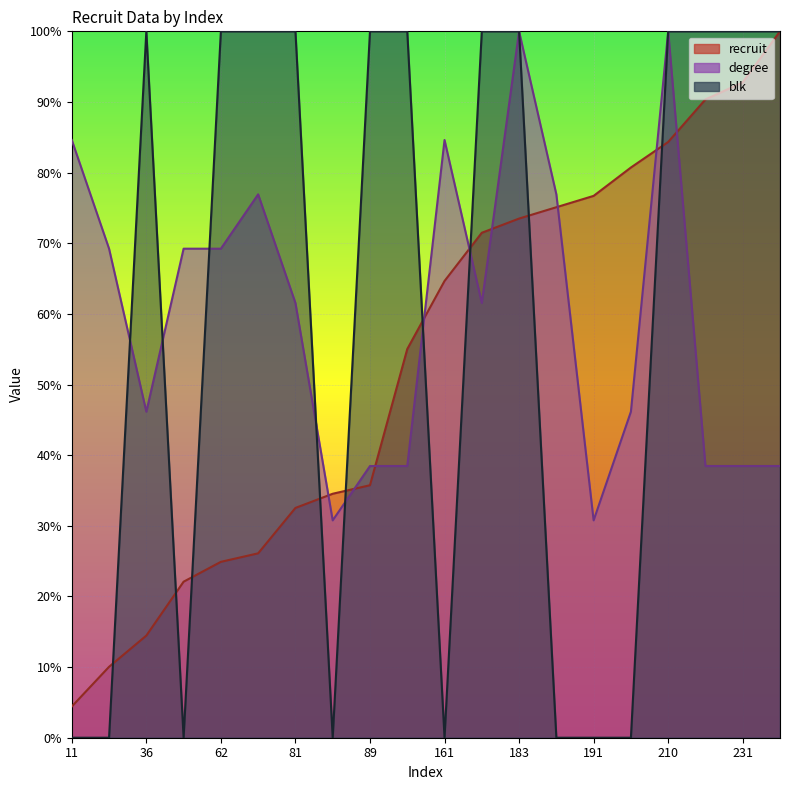

At which category is the sum across all series the highest?

210